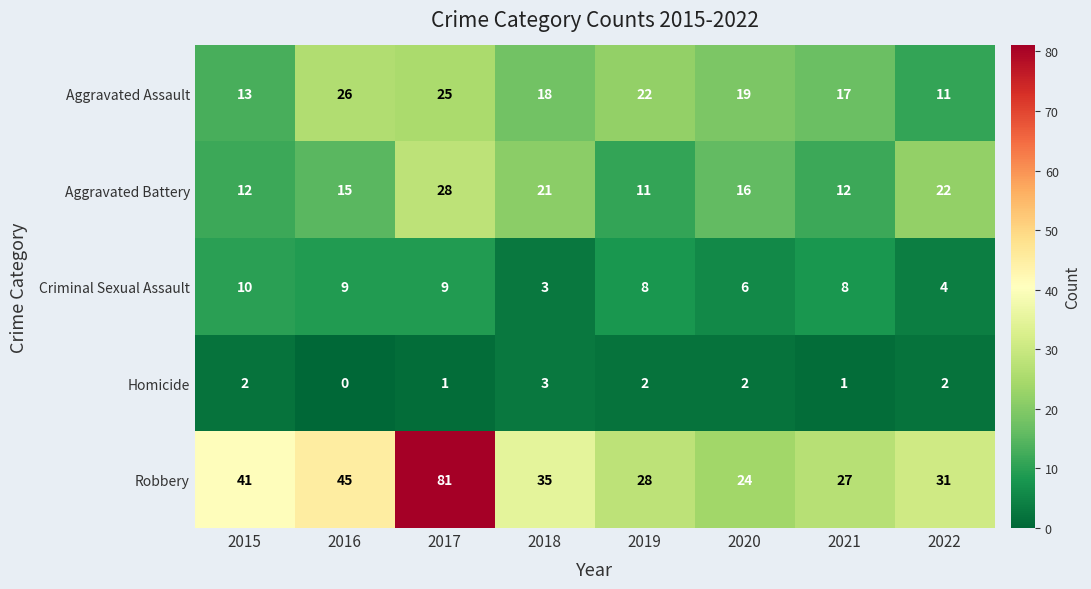

At how many categories does at least one series exceed 36?

3